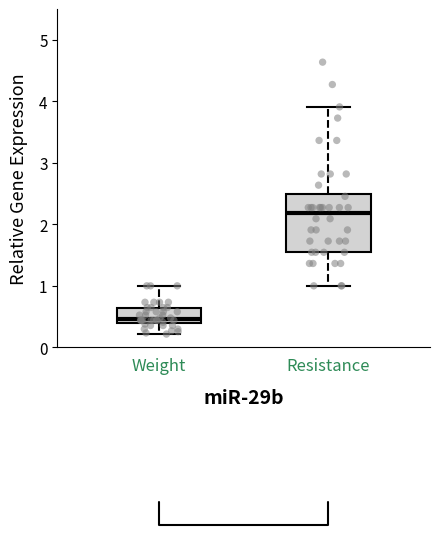

Where does the lower whisker of the box for Resistance end on the y-axis? The values are not printed on the chart, so give them approximately, as read against the axis.

1.0